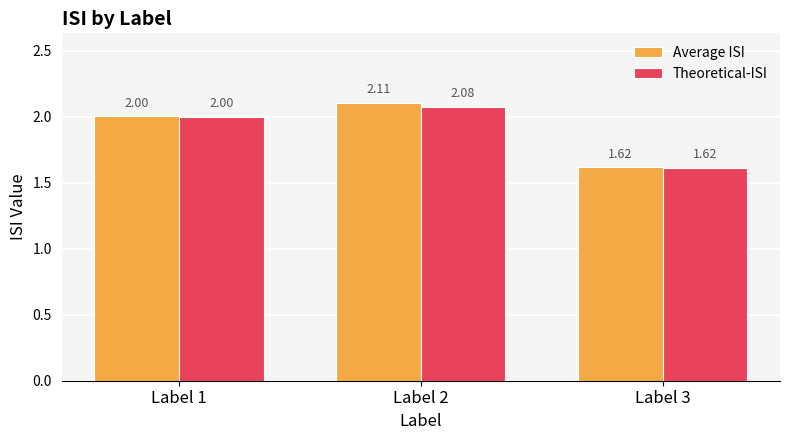

What is the sum of the Theoretical-ISI values at Label 1 and Label 2?

4.1